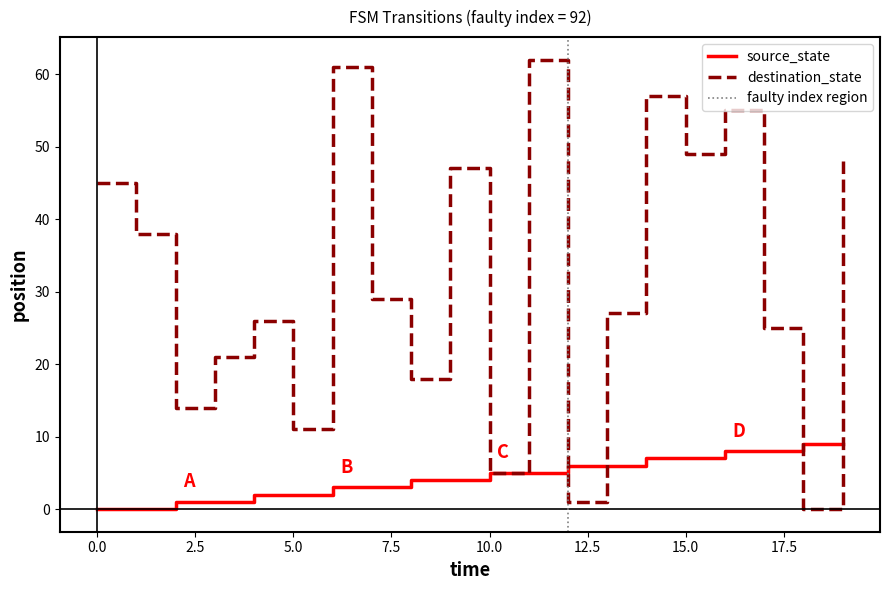

Reading left to right, list all the values displayed in this chart.

source_state: 0=0	1=0	2=1	3=1	4=2	5=2	6=3	7=3	8=4	9=4	10=5	11=5	12=6	13=6	14=7	15=7	16=8	17=8	18=9	19=9
destination_state: 0=45	1=38	2=14	3=21	4=26	5=11	6=61	7=29	8=18	9=47	10=5	11=62	12=1	13=27	14=57	15=49	16=55	17=25	18=0	19=48